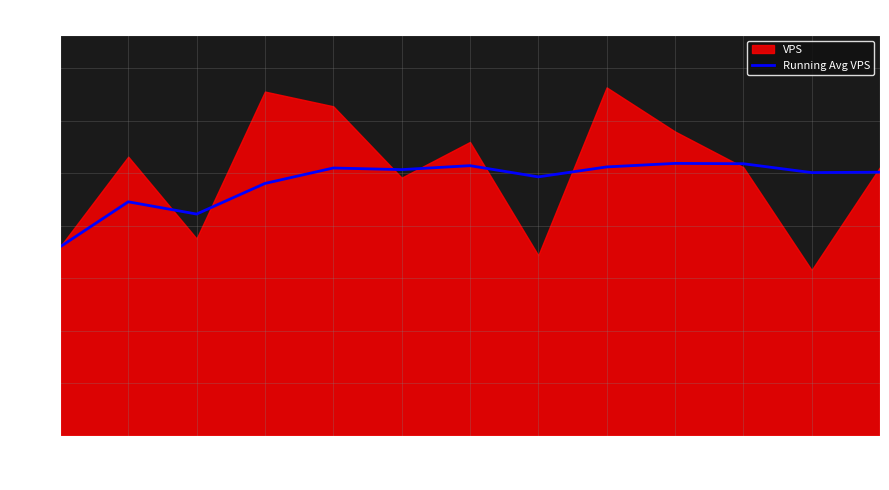

How many points are higher than both their immediate neighbors (excluding endpoints)?

4